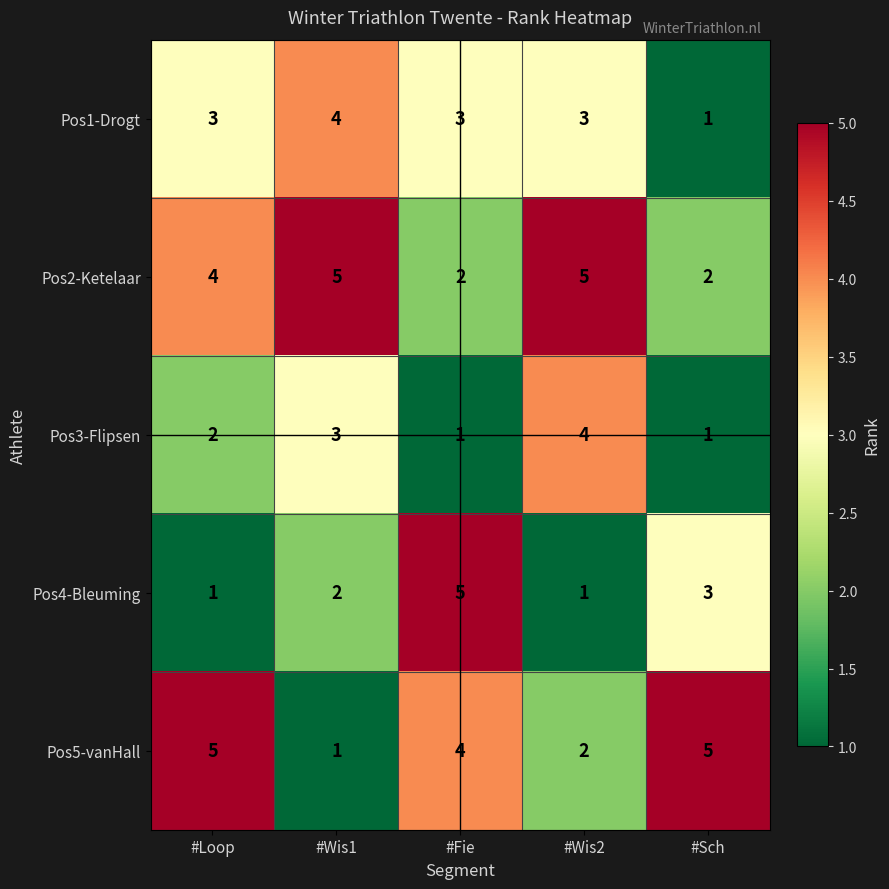

Reading right to left, list all the values displayed in this chart.

Pos1-Drogt: #Sch=1	#Wis2=3	#Fie=3	#Wis1=4	#Loop=3
Pos2-Ketelaar: #Sch=2	#Wis2=5	#Fie=2	#Wis1=5	#Loop=4
Pos3-Flipsen: #Sch=1	#Wis2=4	#Fie=1	#Wis1=3	#Loop=2
Pos4-Bleuming: #Sch=3	#Wis2=1	#Fie=5	#Wis1=2	#Loop=1
Pos5-vanHall: #Sch=5	#Wis2=2	#Fie=4	#Wis1=1	#Loop=5